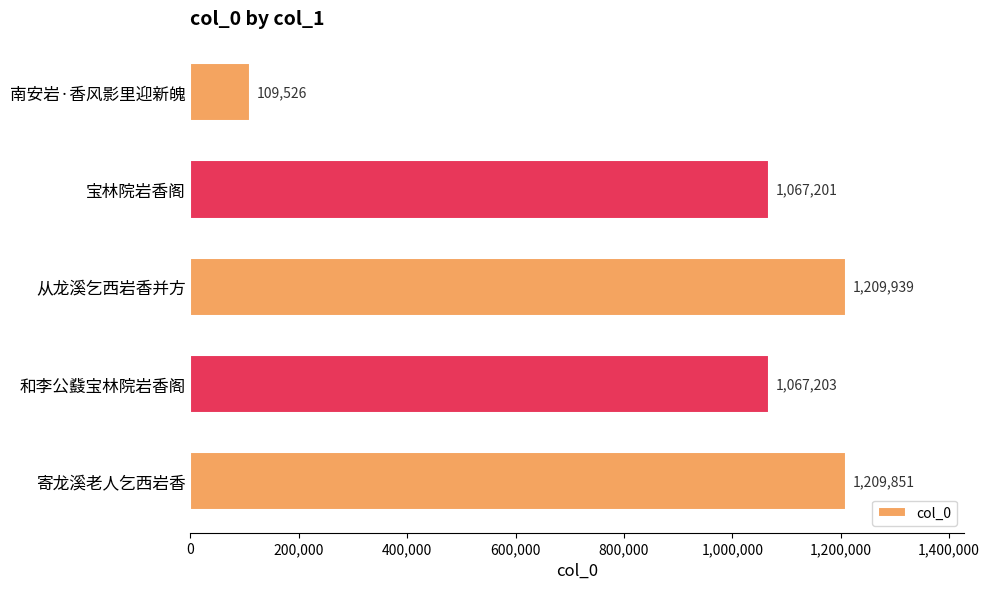

Are the bars grouped side by side (vs. stacked)?

No